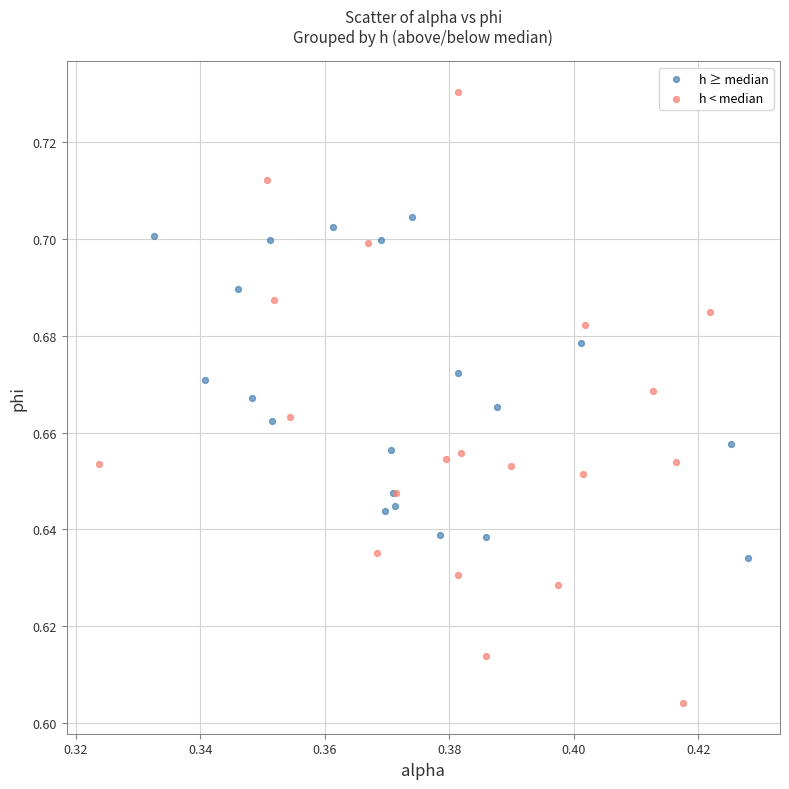

What are all the series names shown in the legend?

h ≥ median, h < median